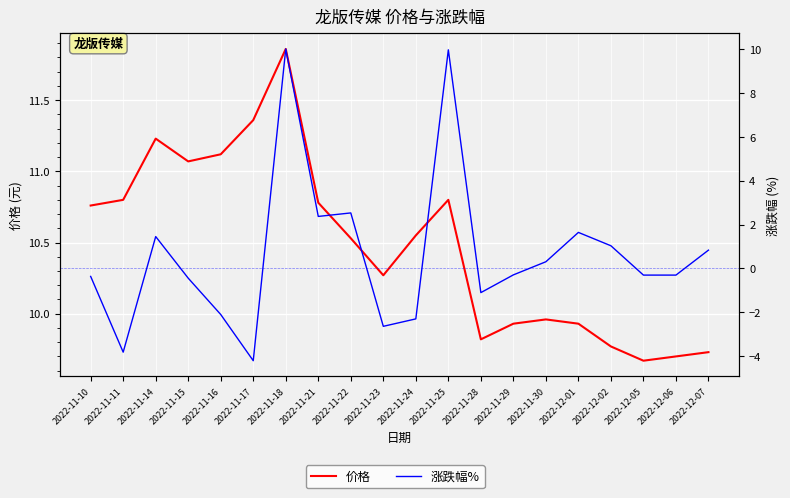

True or false: 涨跌幅% and 价格 intersect in this chart.

False